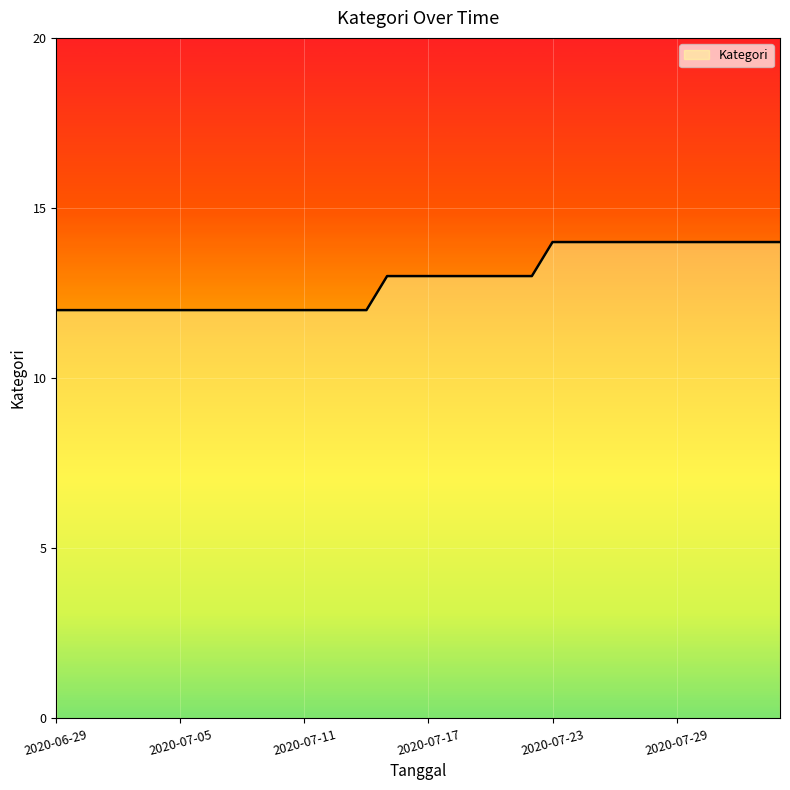

What is the greatest value displayed?

14